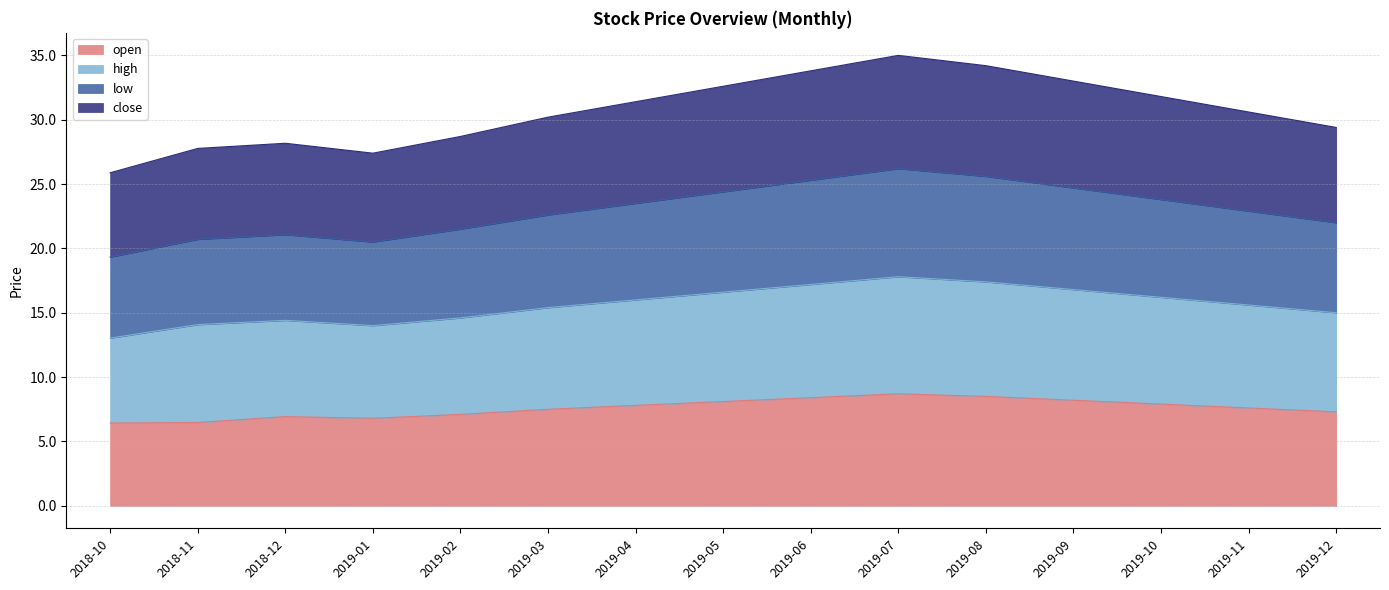

Which category has the highest value across all series?

2019-07